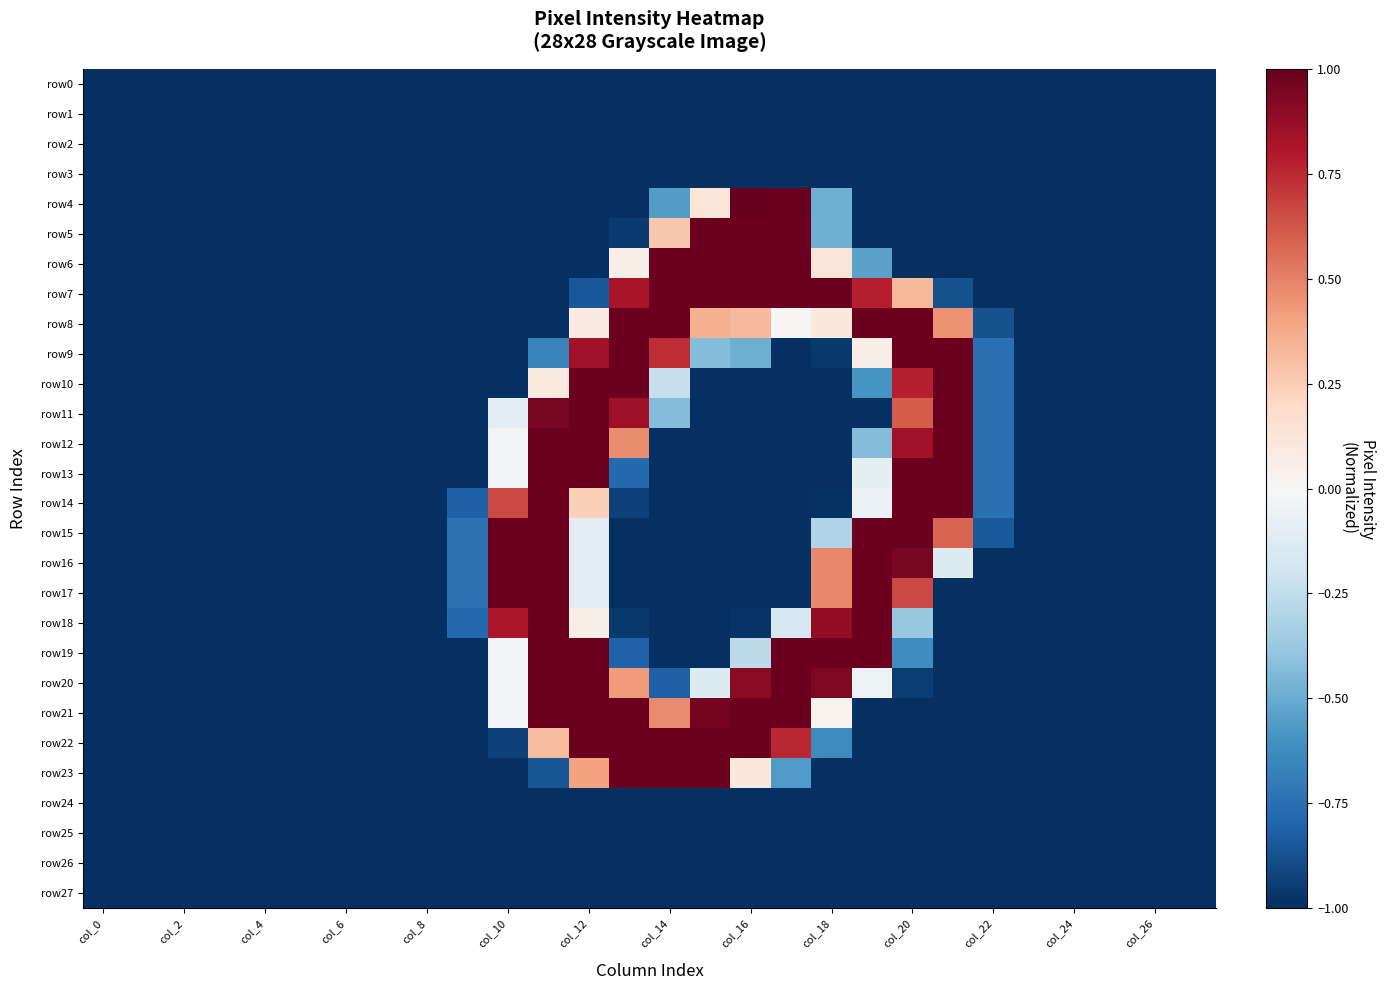

Which series has the largest range (max minus min)?

row4